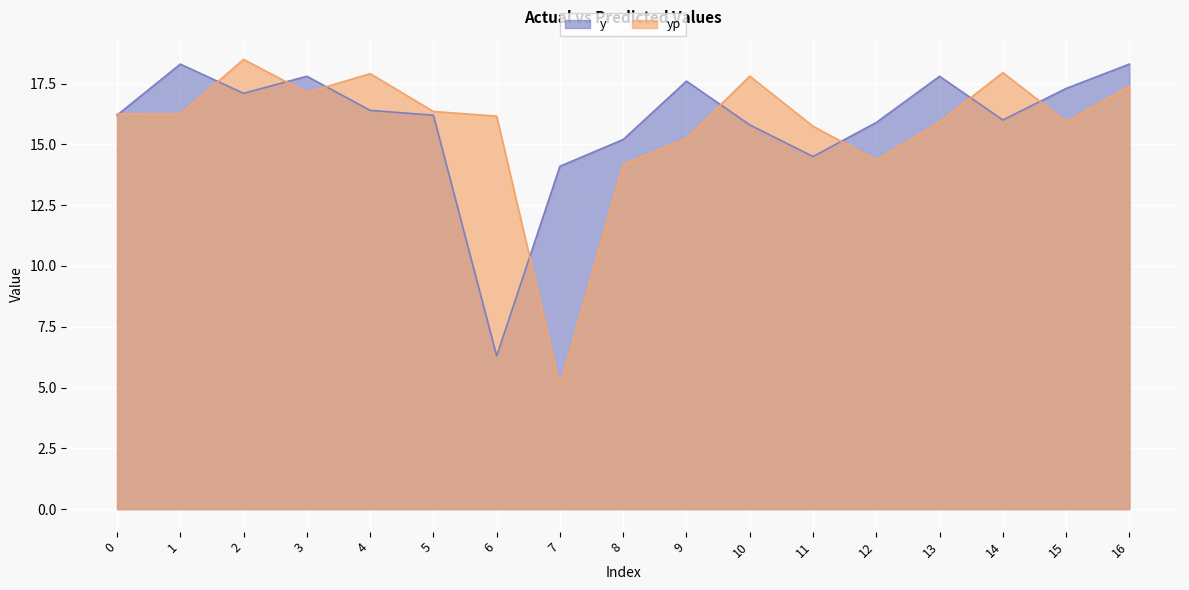

Does the chart display data point markers on the line(s)?

No